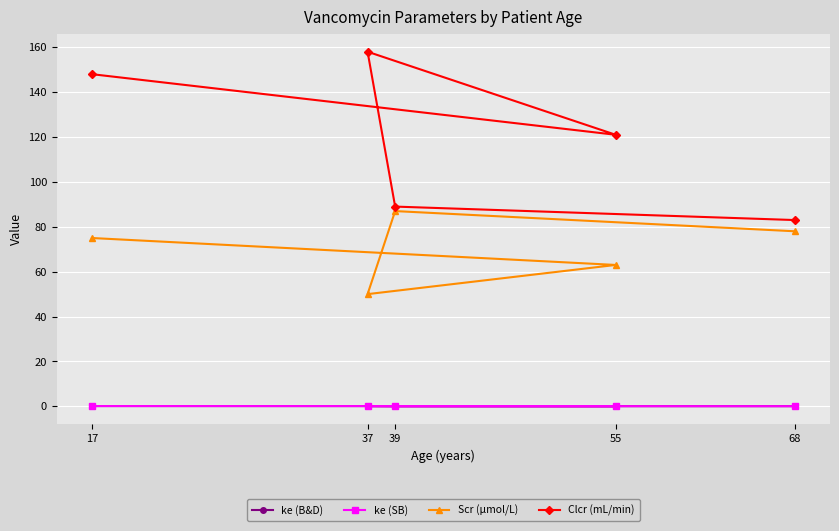

Is the value of Clcr (mL/min) at 55 greater than the value of ke (SB) at 68?

Yes